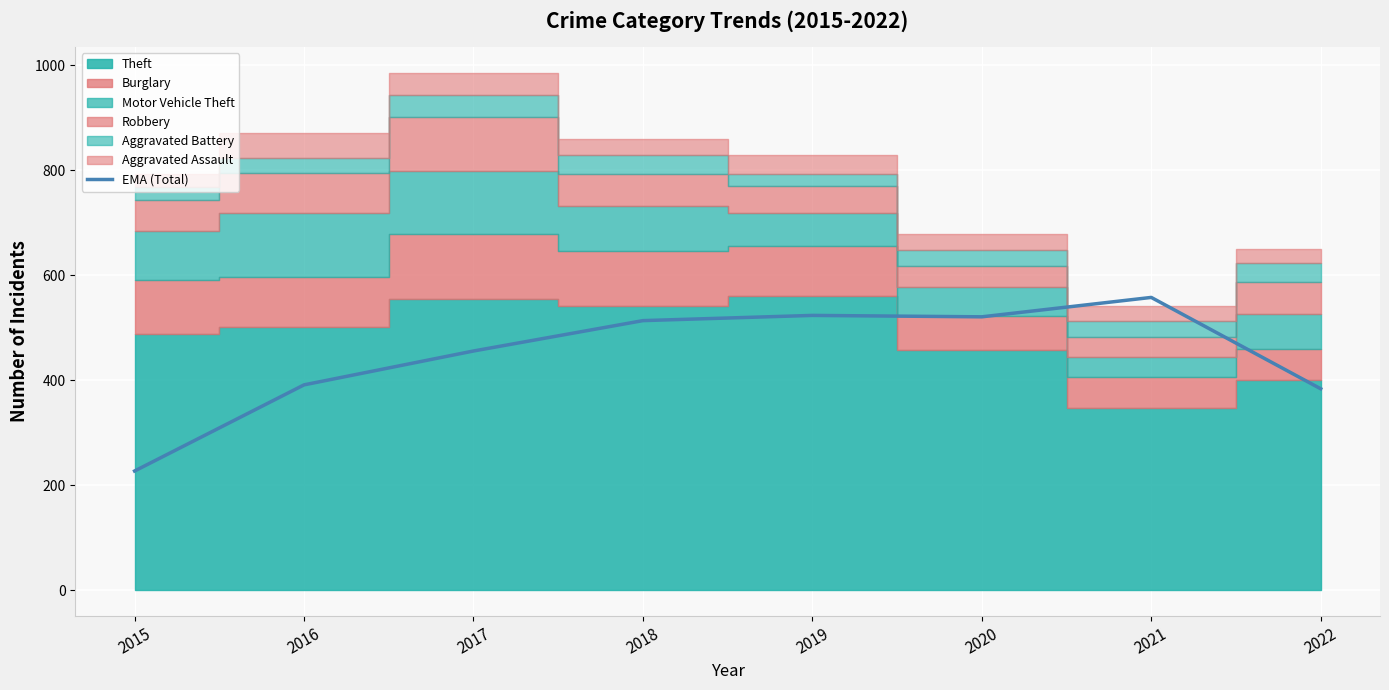

What is the difference between the second highest and minimum values?

296.5